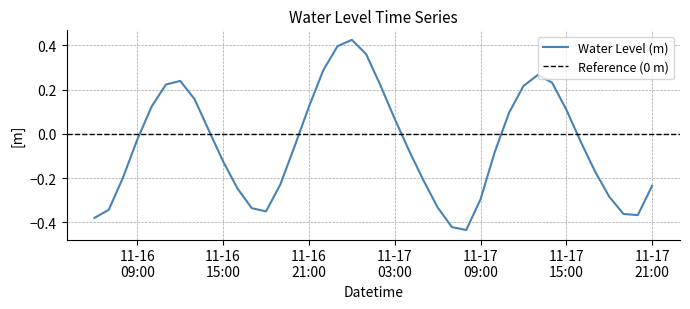

True or false: the data shows -0.2 at 2022-11-16 19:00:00.

True